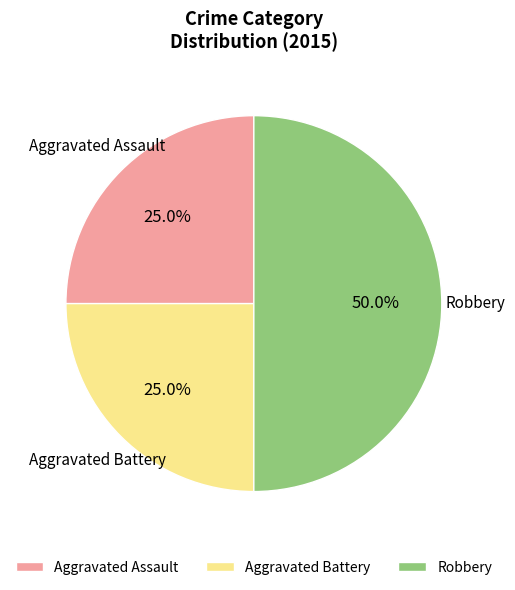

Combined, do Aggravated Assault and Robbery account for over 50%?

Yes